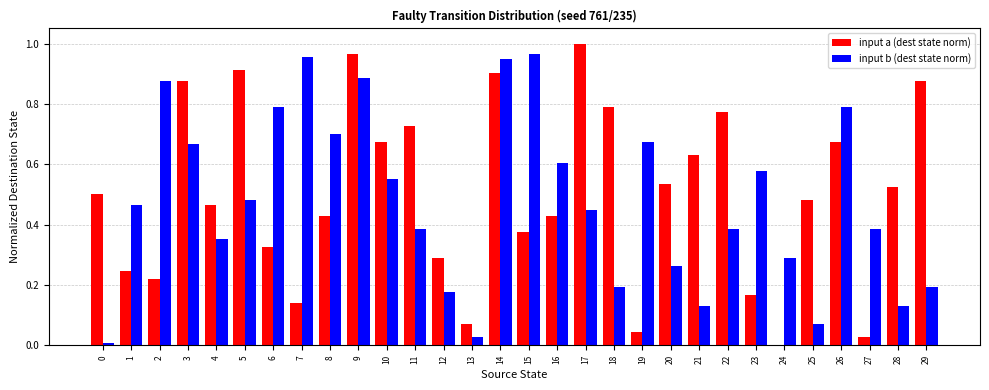

What is the sum of all input a (dest state norm) values?

15.1